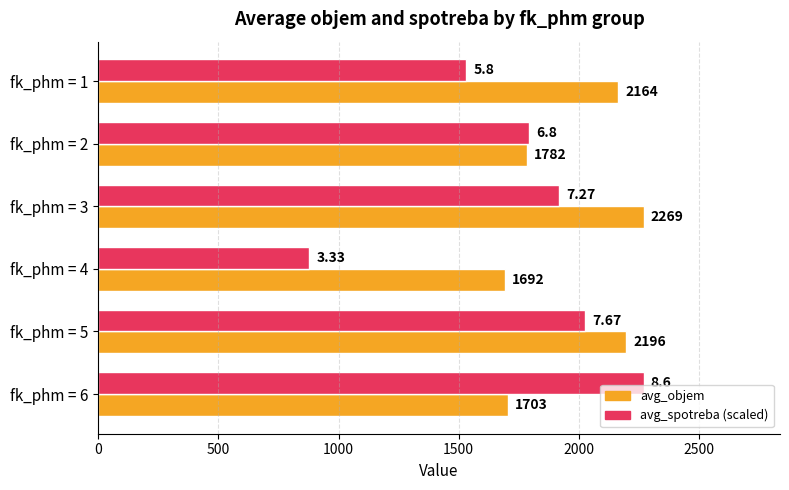

What is the sum of the avg_objem values at fk_phm = 4 and fk_phm = 3?

3961.0